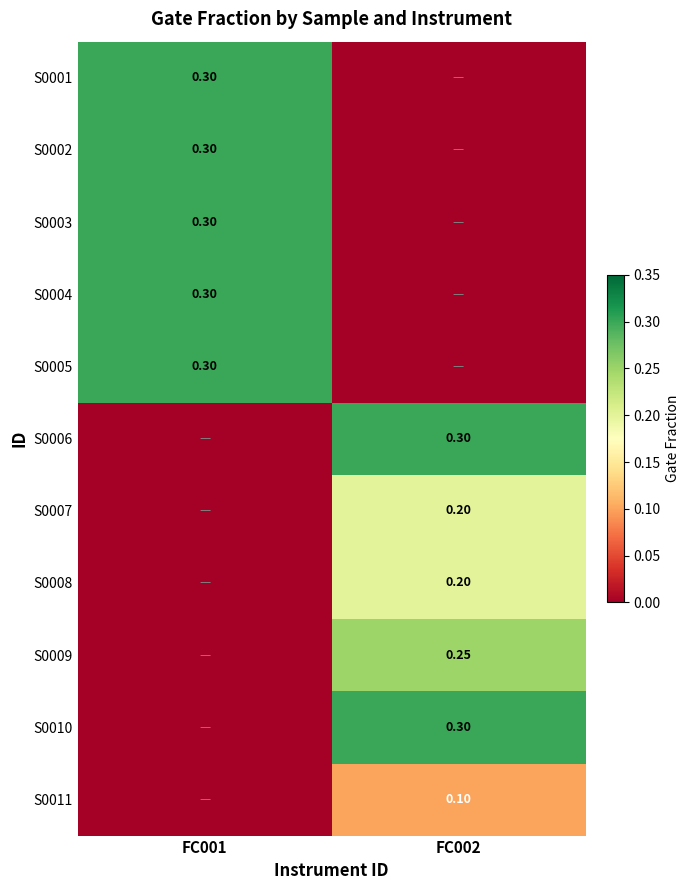

At how many categories does at least one series exceed 0?

2